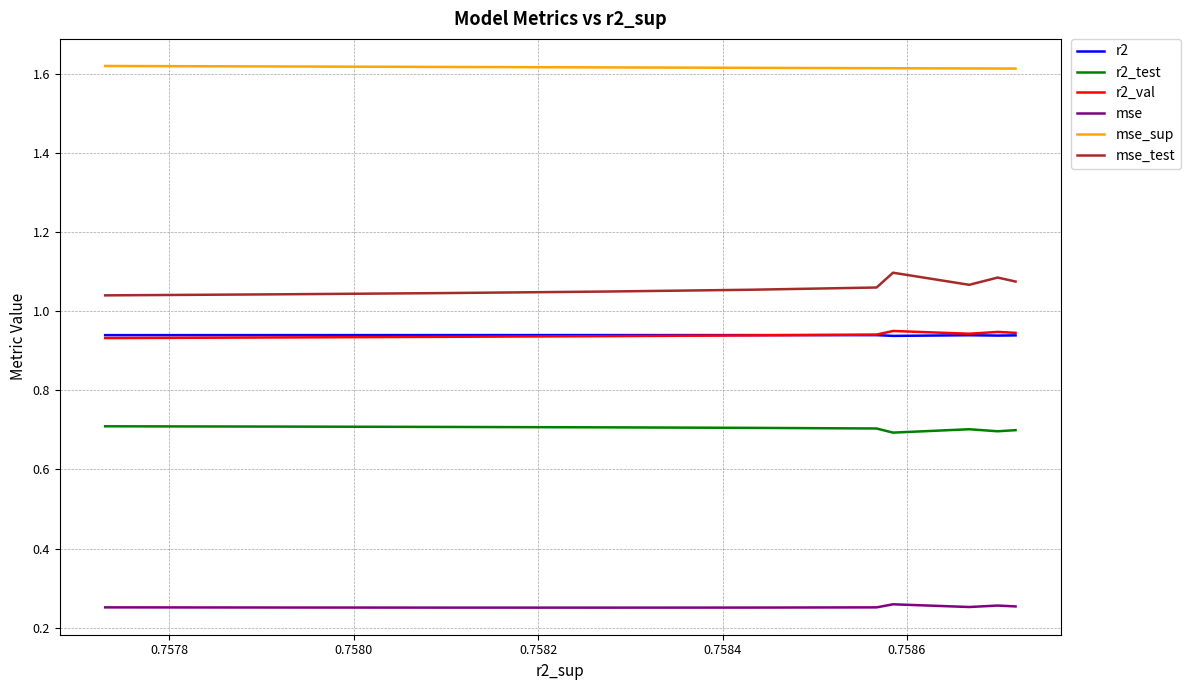

True or false: r2 and mse intersect in this chart.

False